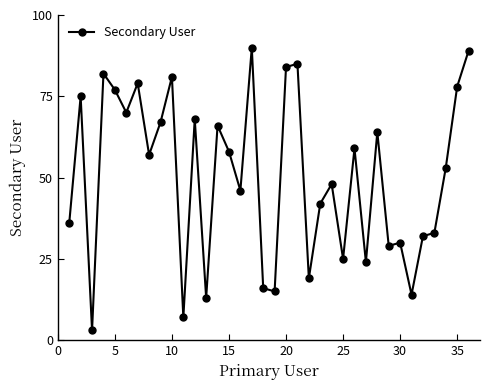

True or false: the data has more than 2 interior local peaks.

True